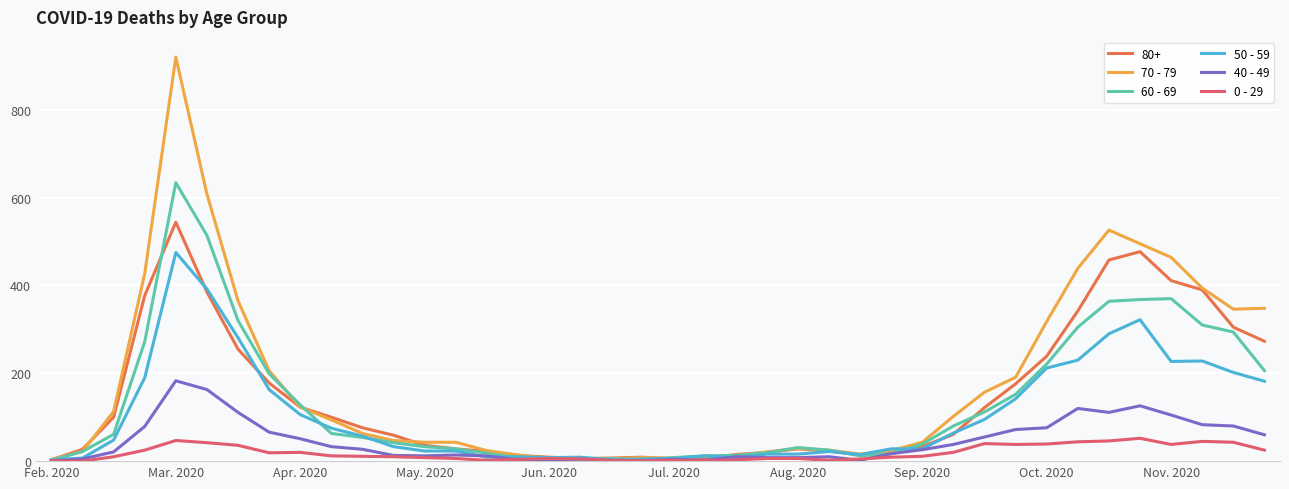

Rank the series by their maximum value, from lowest to highest.

0 - 29, 40 - 49, 50 - 59, 80+, 60 - 69, 70 - 79